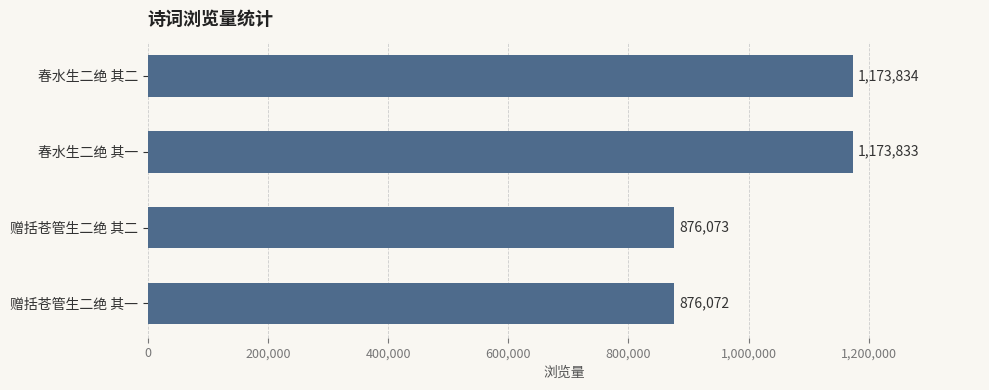

How many values are below 1173833?

2